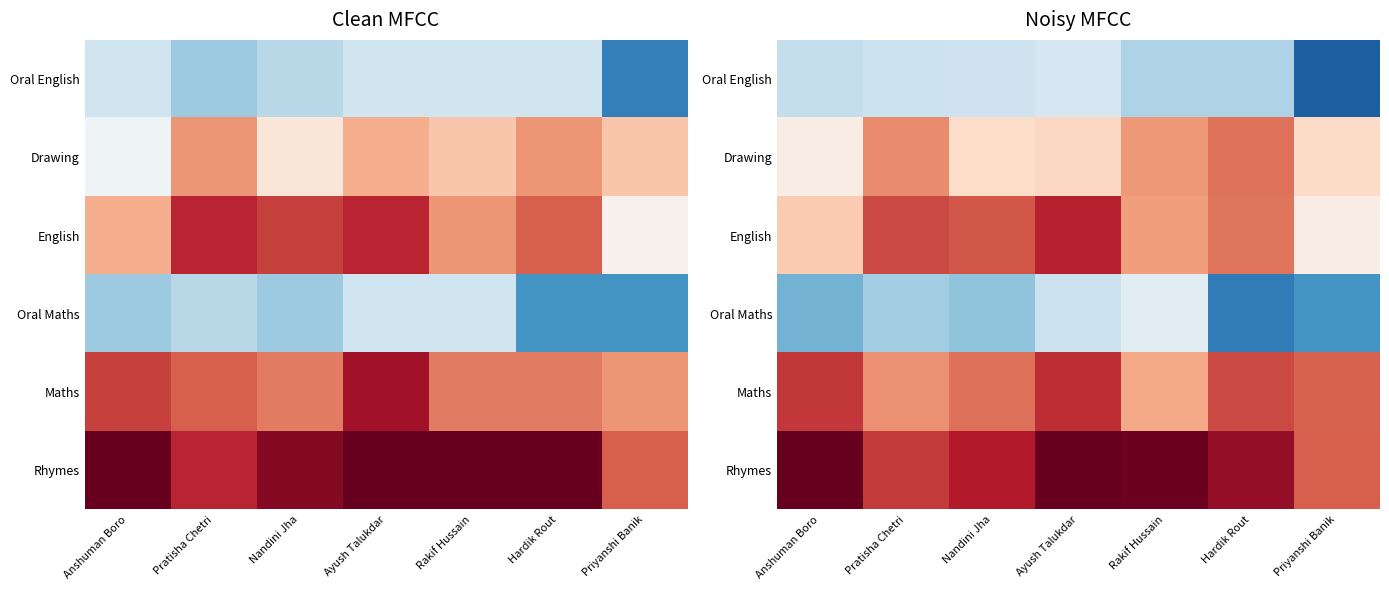

Rank the series by their maximum value, from highest to lowest.

Rhymes, English, Maths, Drawing, Oral Maths, Oral English